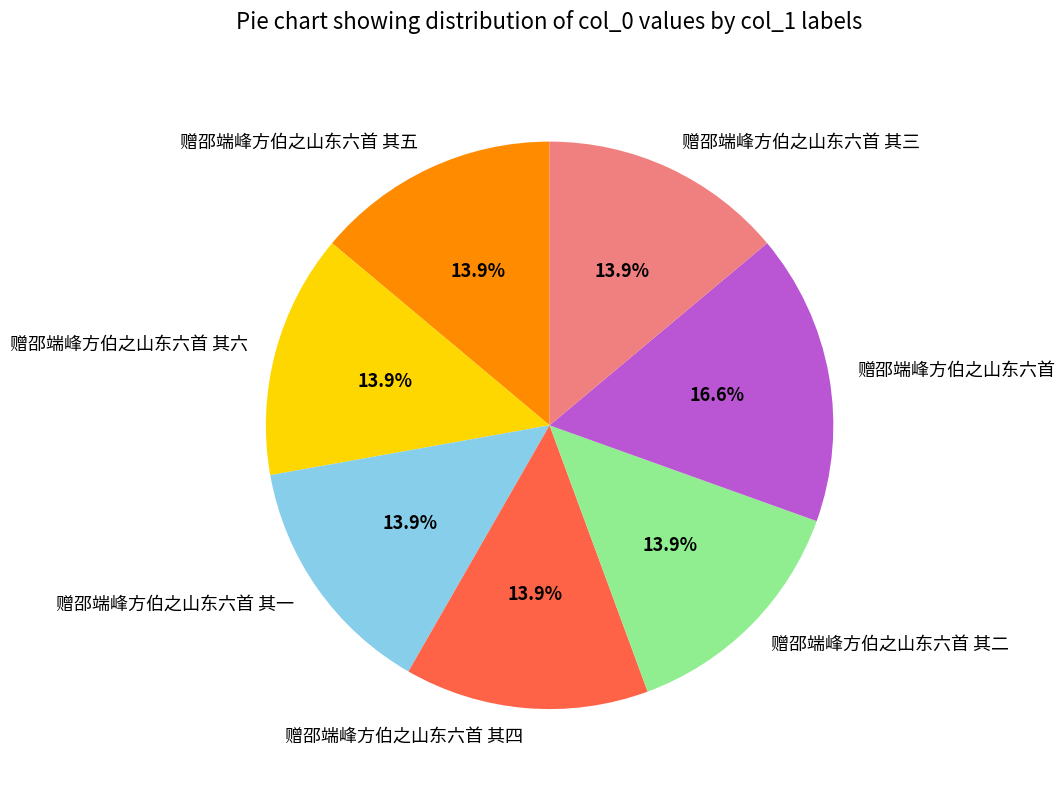

What is the ratio of the value at 赠邵端峰方伯之山东六首 其四 to the value at 赠邵端峰方伯之山东六首?

0.8